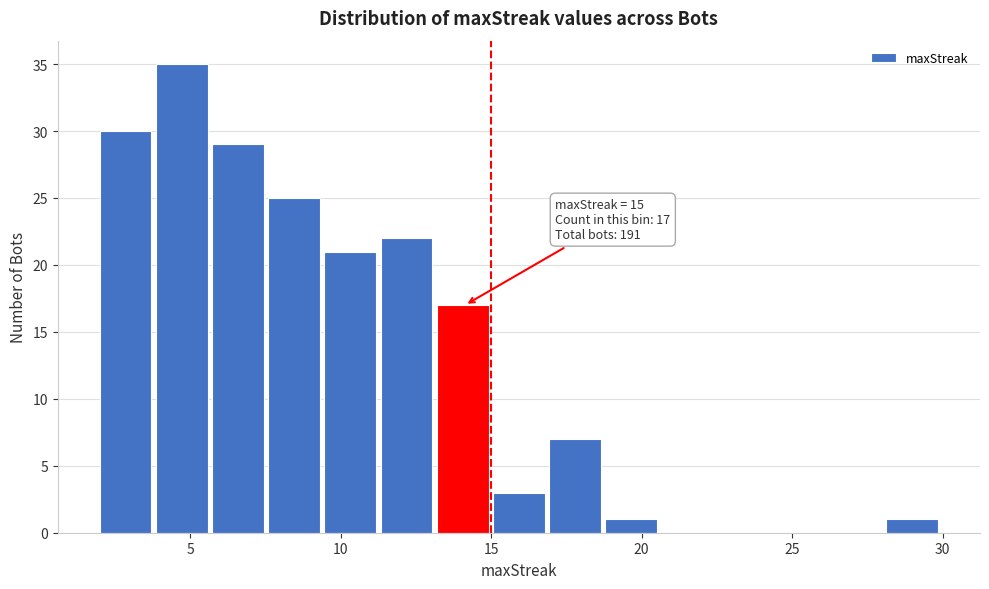

Read against the x-axis, roughly where is the centre of the tallest bar?

4.5